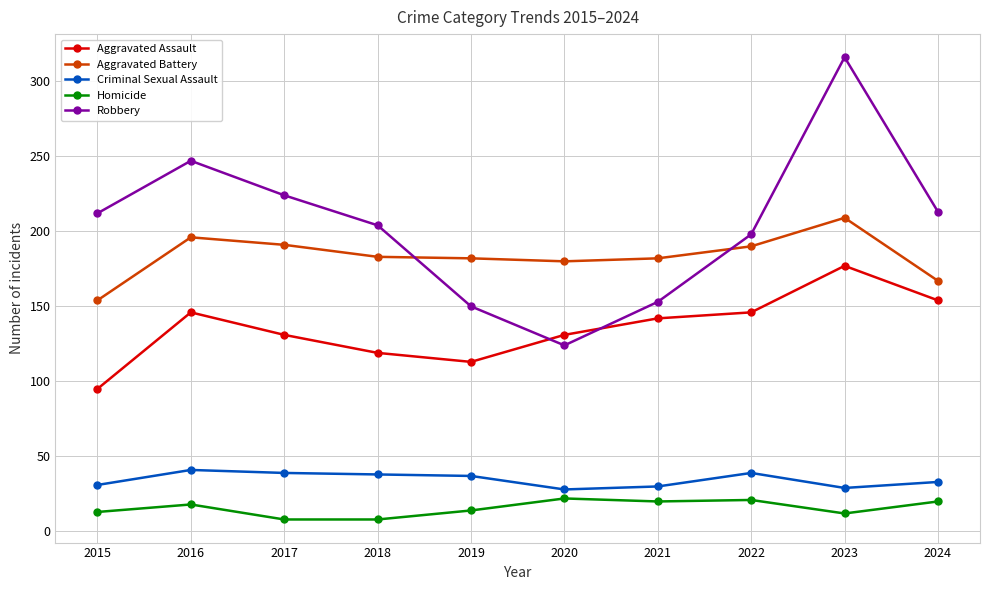

True or false: Criminal Sexual Assault and Aggravated Assault cross at least once.

False